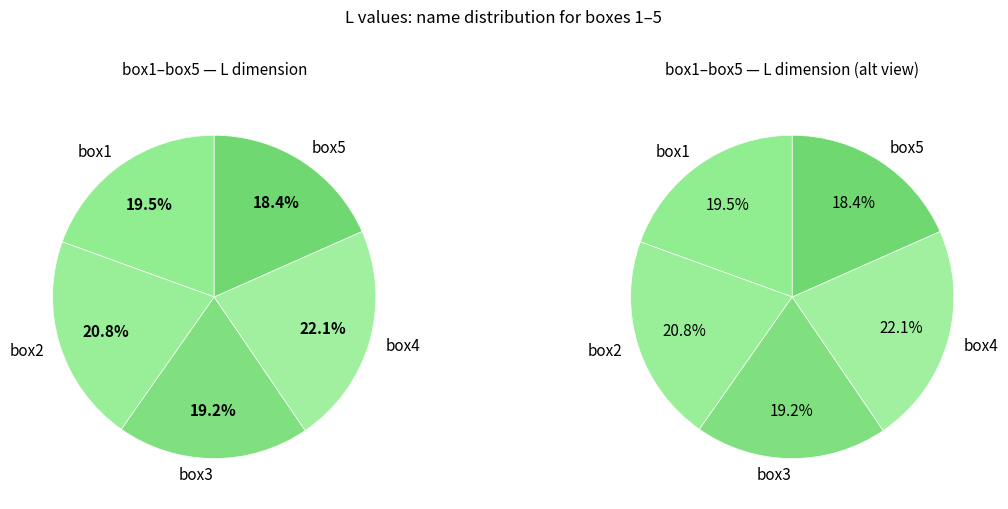

Which category has the smallest portion of the pie?

box5